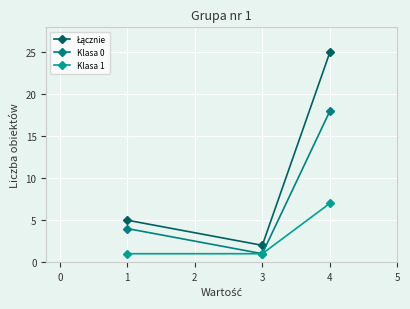

Which series has the largest range (max minus min)?

Łącznie